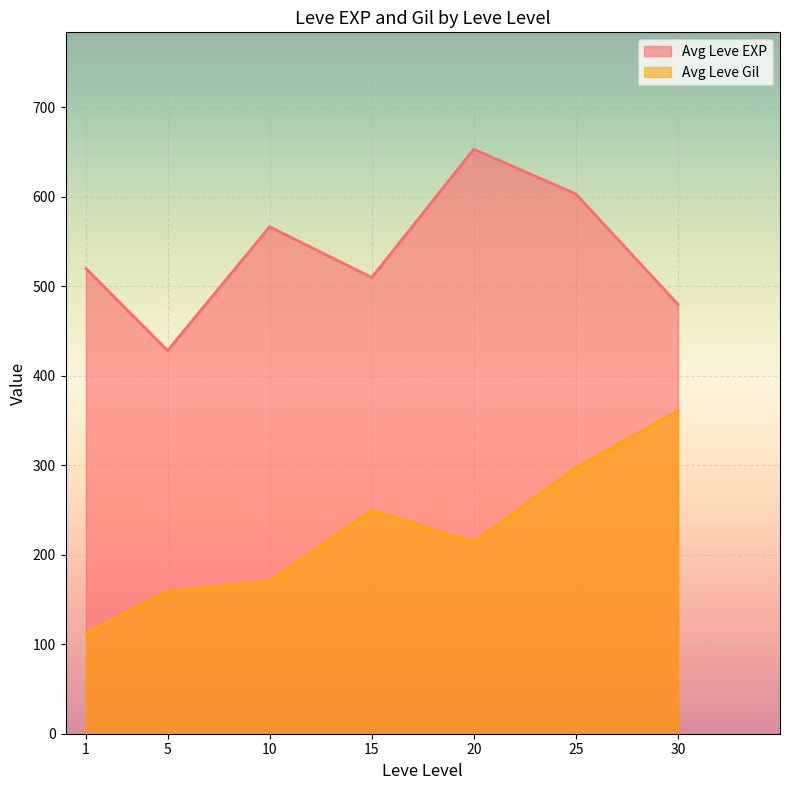

What is the approximate value of Avg Leve Gil at 5?

159.0